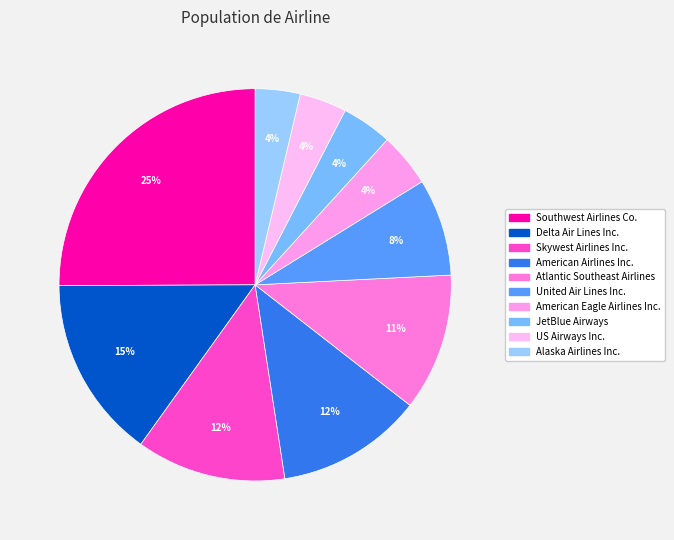

Which slice is the largest?

Southwest Airlines Co.